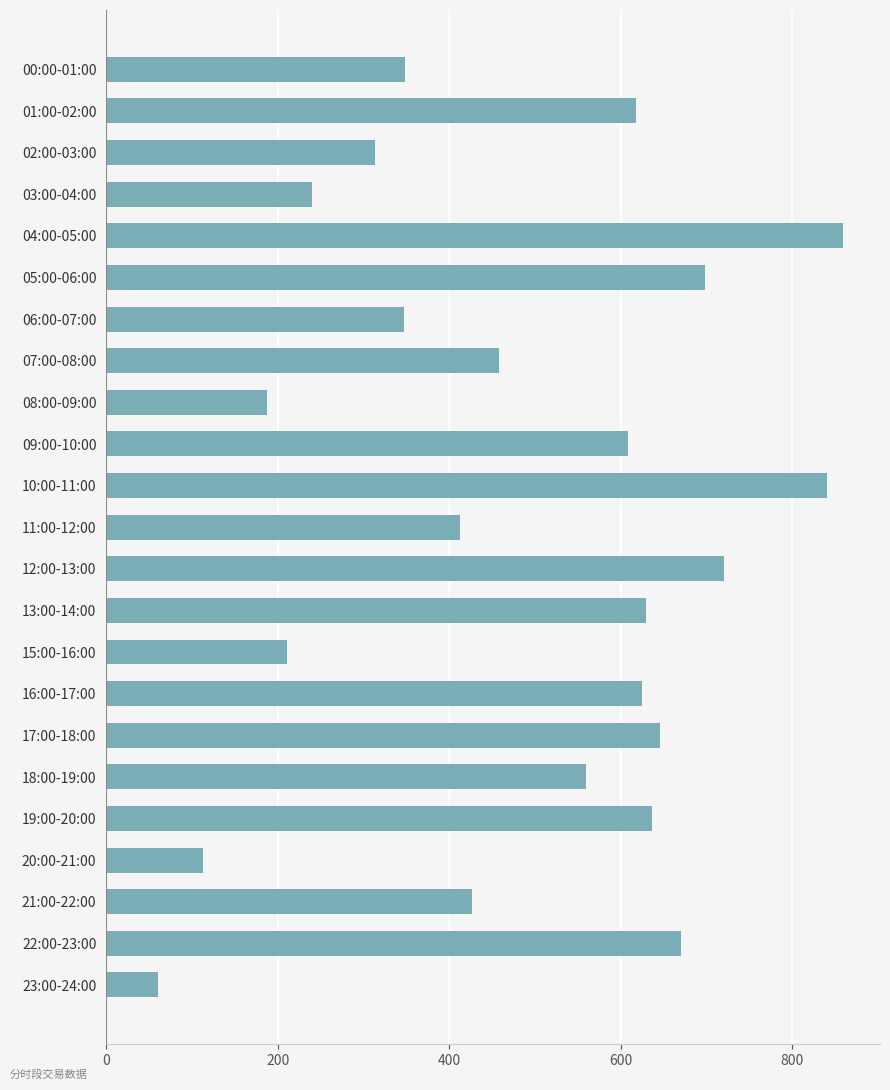

Is it true that the value at 01:00-02:00 is 840.7?

False